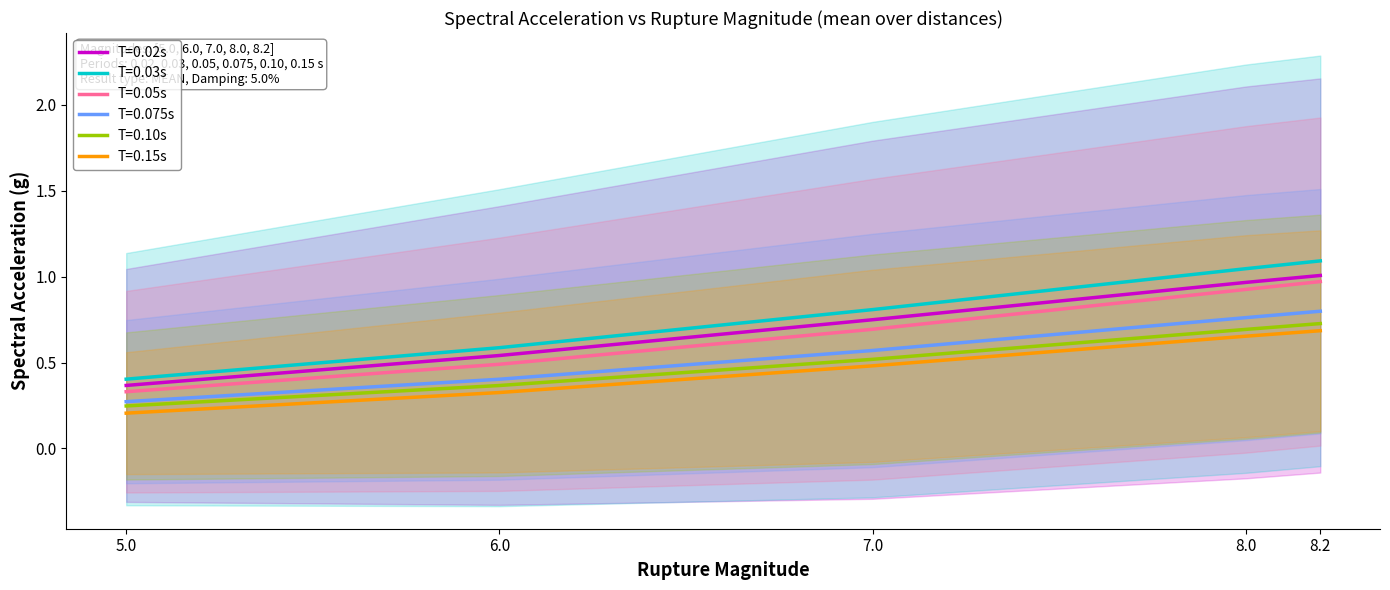

What is the average value of the T=0.05s (mean) series?

0.6